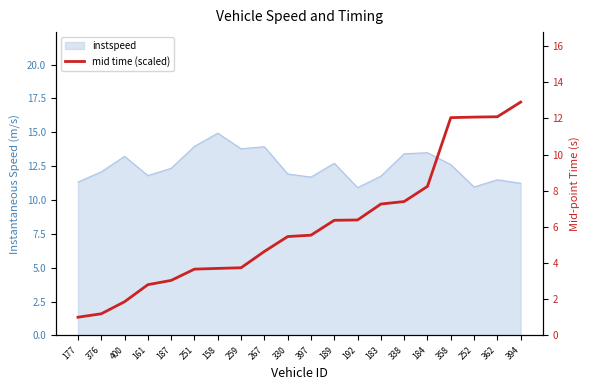

Between 161 and 267, which is larger?

267